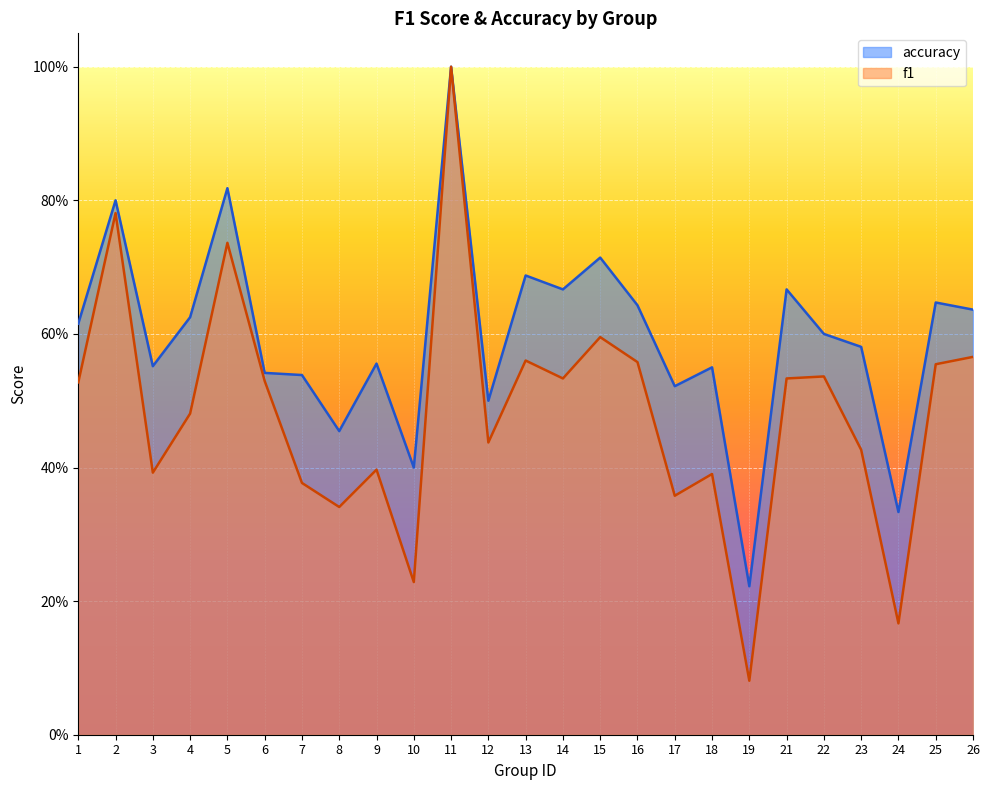

What are all the series names shown in the legend?

accuracy, f1